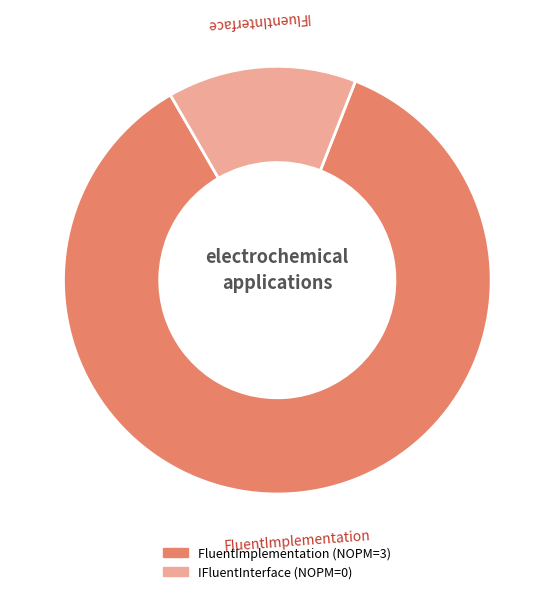

Does FluentImplementation represent more than half of the total?

Yes